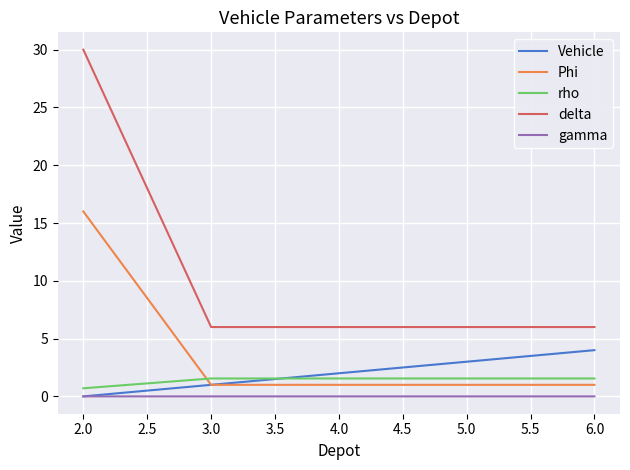

List the series in order of their peak value, lowest first.

gamma, rho, Vehicle, Phi, delta